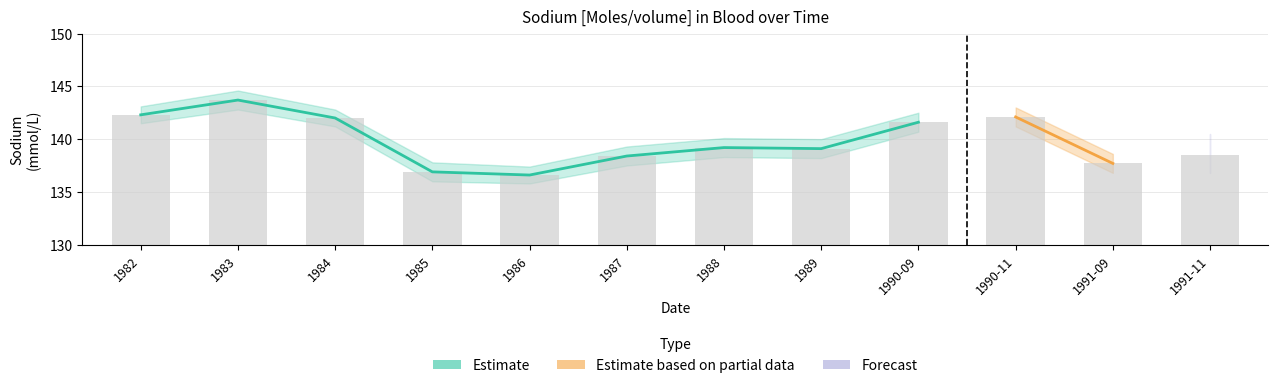

List the labels in order of value, largest first.

1983, 1982, 1990-11, 1984, 1990-09, 1988, 1989, 1991-11, 1987, 1991-09, 1985, 1986